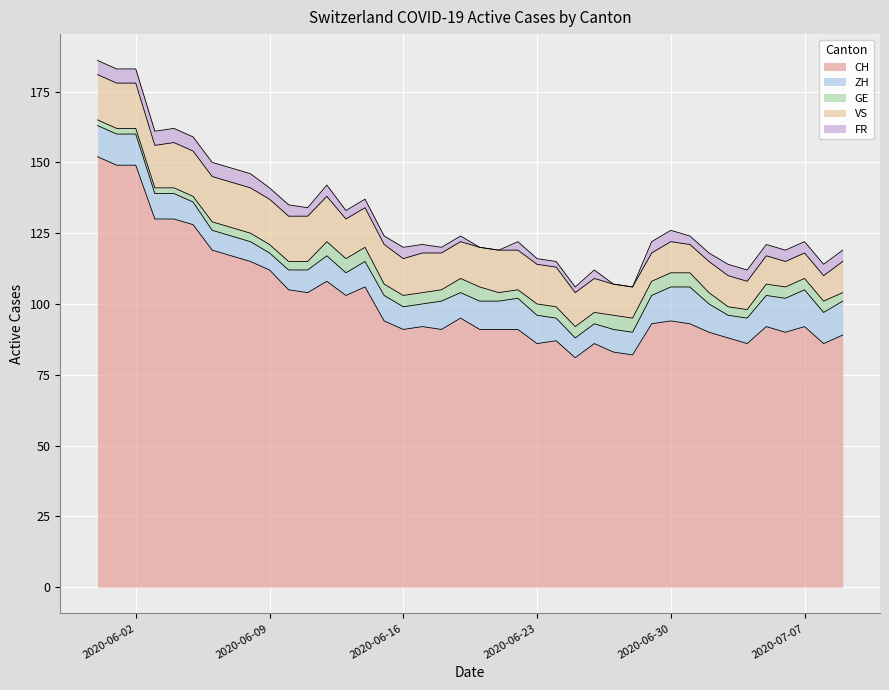

What is the spread (max minus min) of values at 2020-06-06?

116